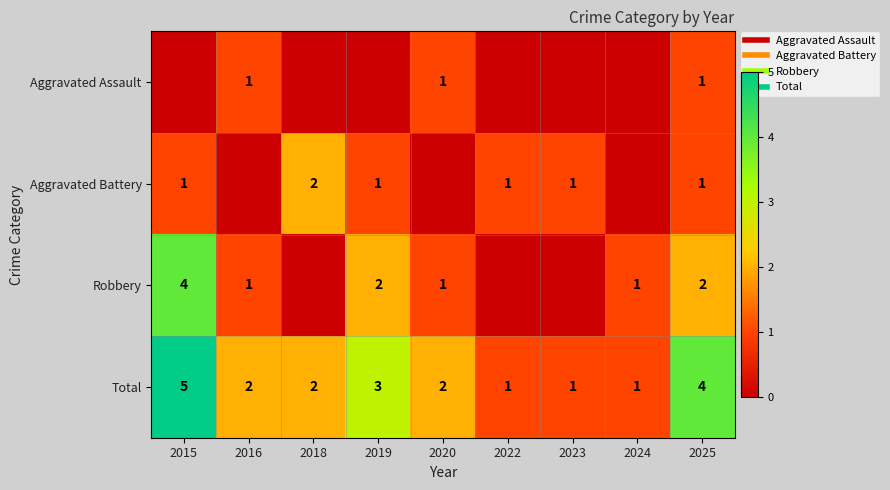

True or false: Aggravated Battery has a value of 1 at 2016.

False